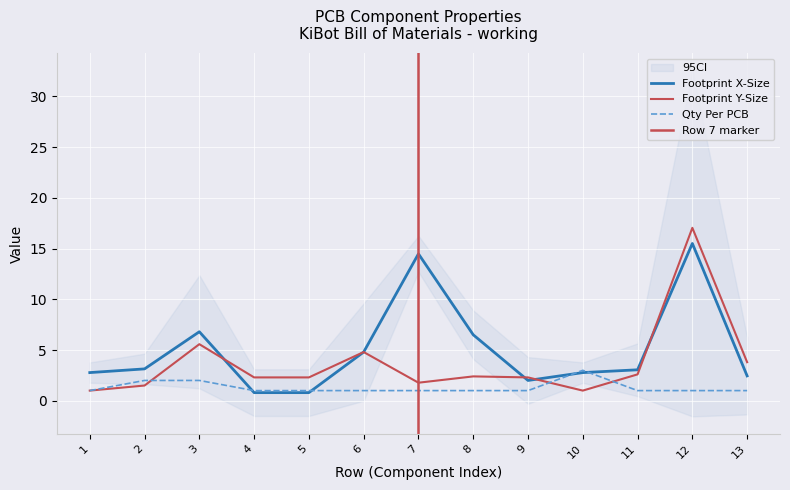

Which category has the lowest value in the Footprint X-Size (col_20) series?

4